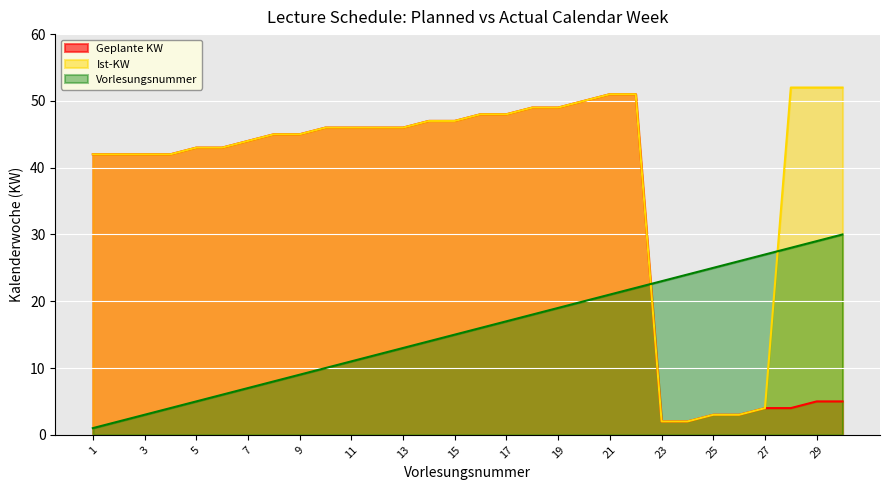

Is it true that Ist-KW equals 52 at 29?

True